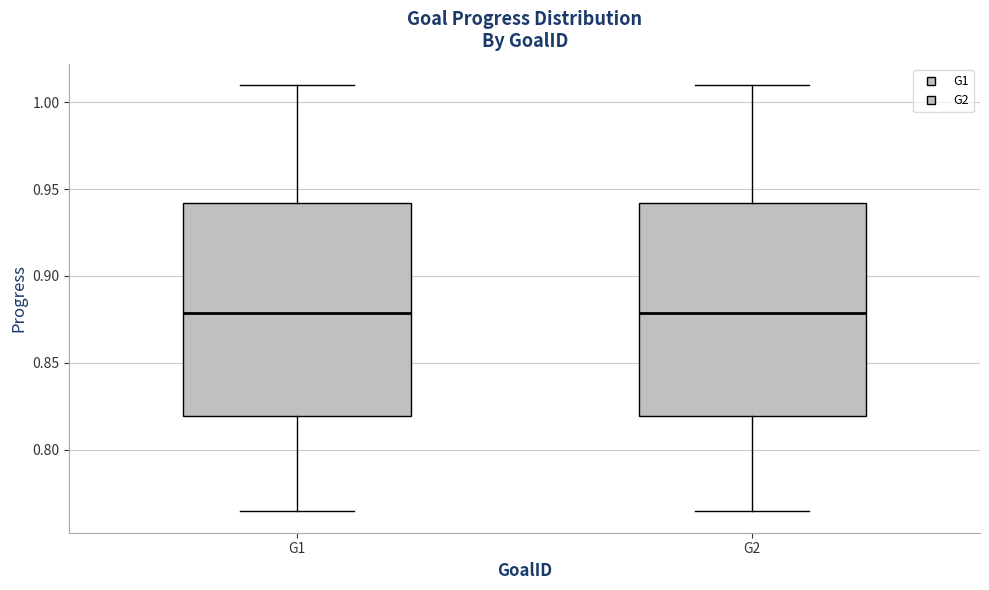

Reading left to right, read every box against the y-axis: the position of its median line, the range the box covers, and the ends of its whiskers. The values are not printed on the chart, so give them approximately, as read against the axis.

G1: median 0.880, box 0.820 to 0.940, whiskers 0.765 to 1.010
G2: median 0.880, box 0.820 to 0.940, whiskers 0.765 to 1.010